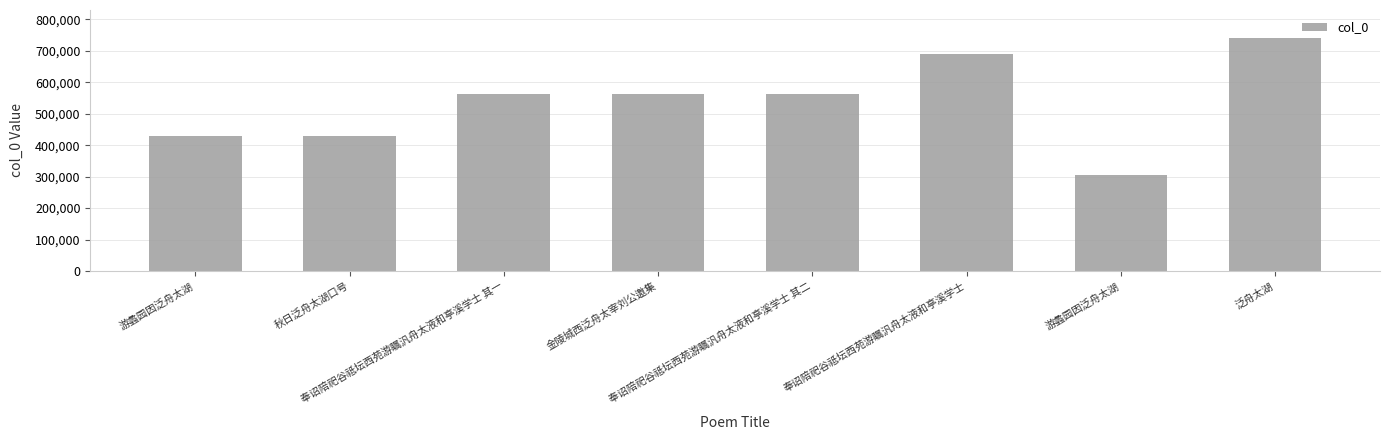

Where is the data nearest to the value 523298?

奉诏陪祀谷祗坛西苑游瞩汎舟太液和亭溪学士 其一